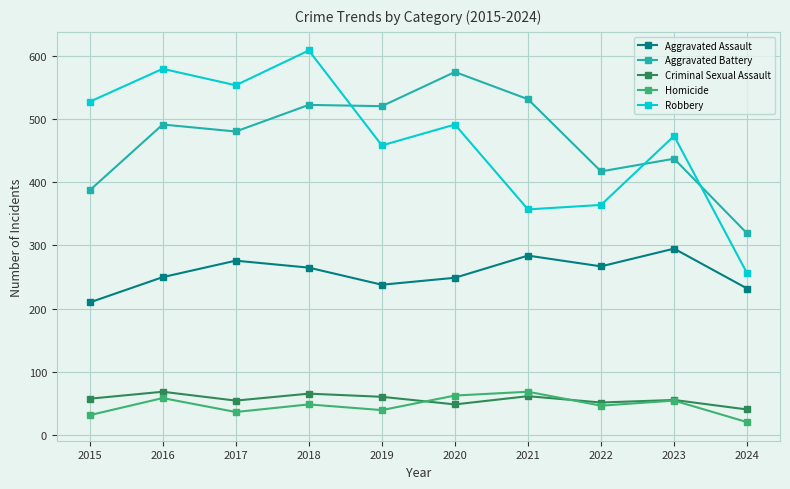

True or false: Criminal Sexual Assault has a value of 82 at 2021.

False